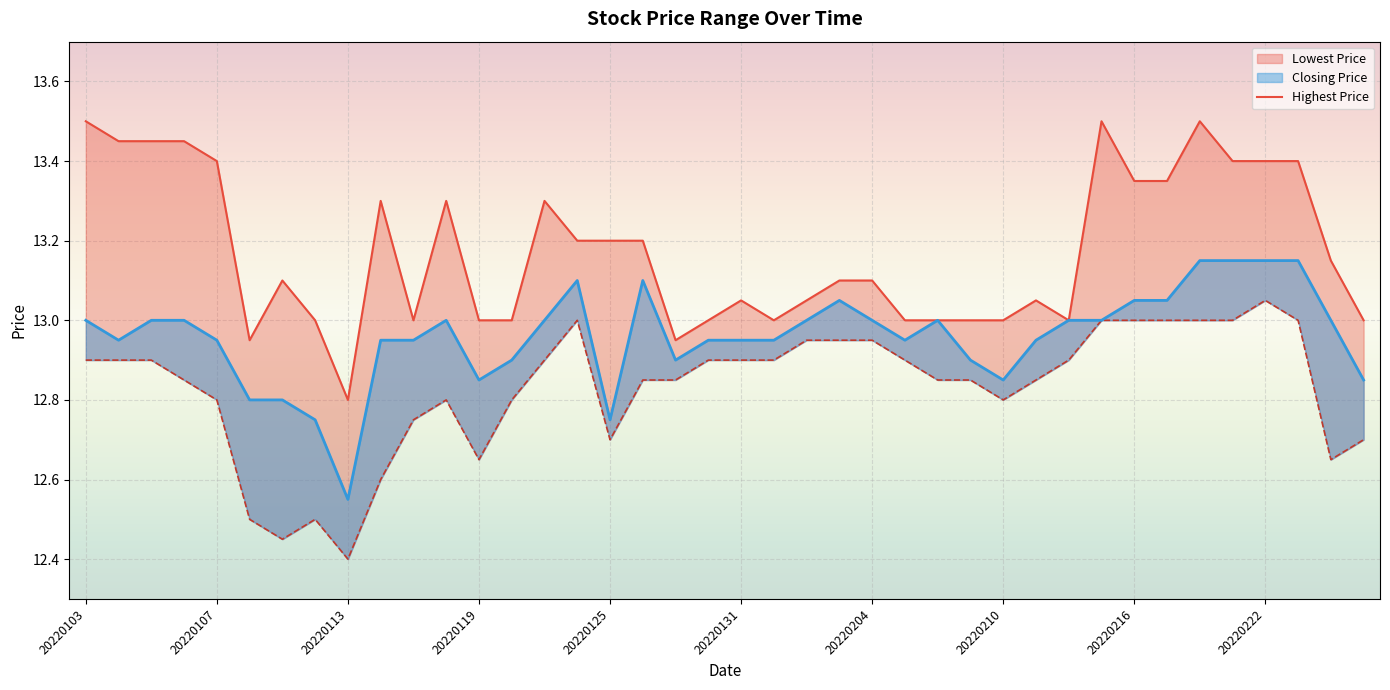

True or false: the data shows 7.3 at 20220119.

False